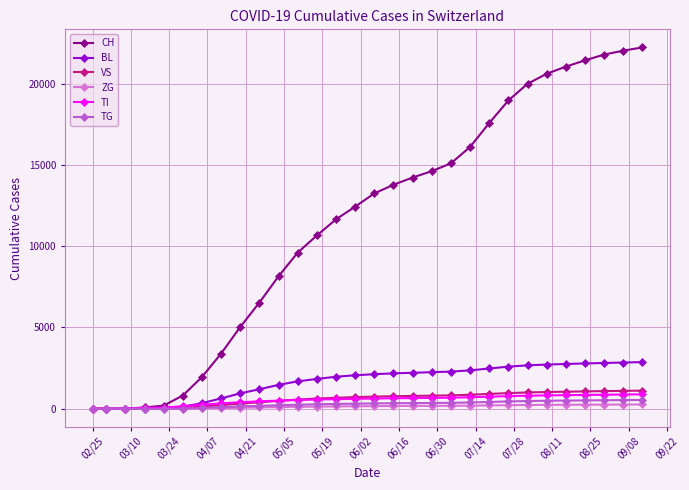

Which series has the largest range (max minus min)?

CH